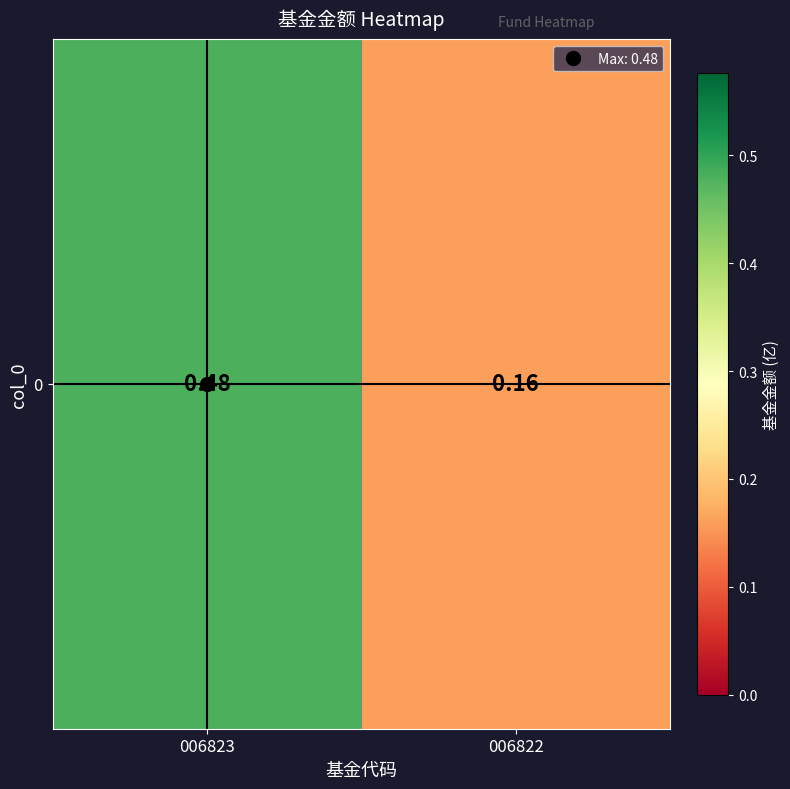

Which has a higher value, 006823 or 006822?

006823